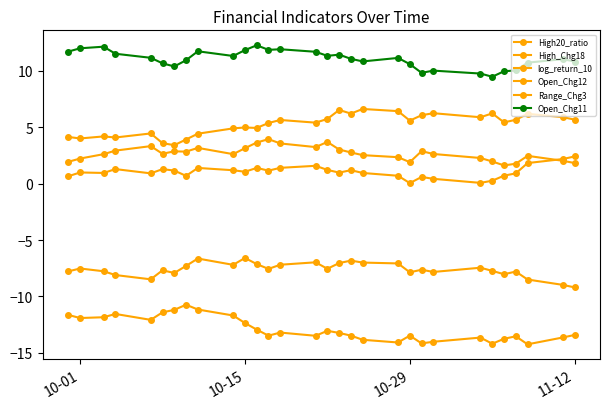

True or false: Open_Chg12 has more than 0 interior local peaks.

True